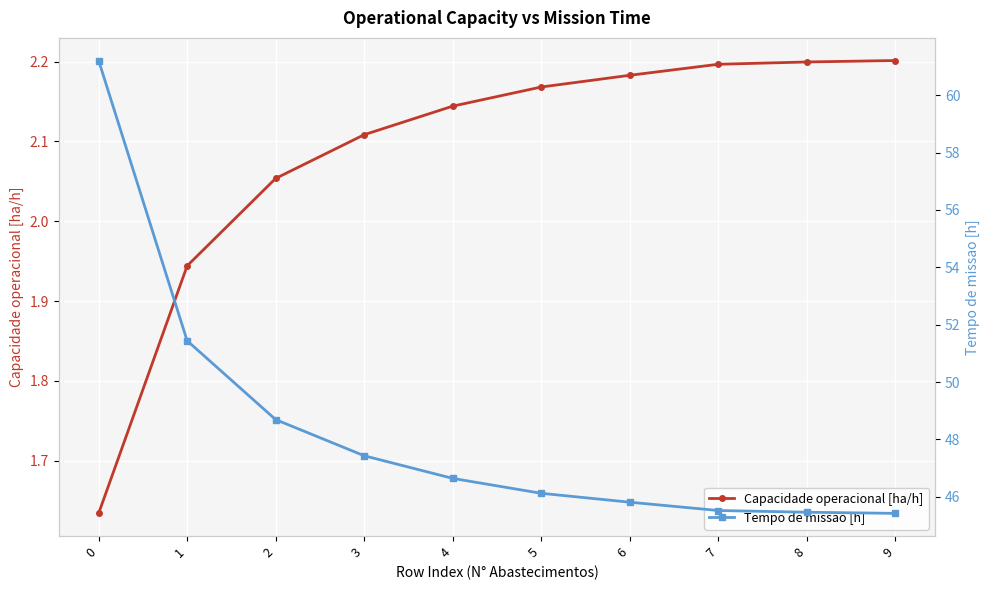

Read the Tempo de missao [h] value at 2.

48.7